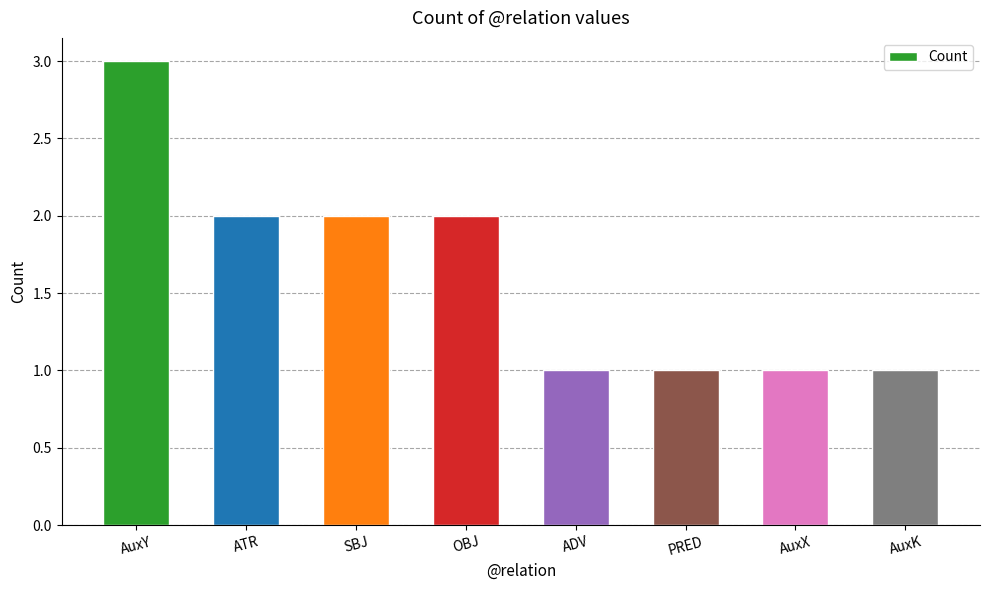

How many values are below 2?

4